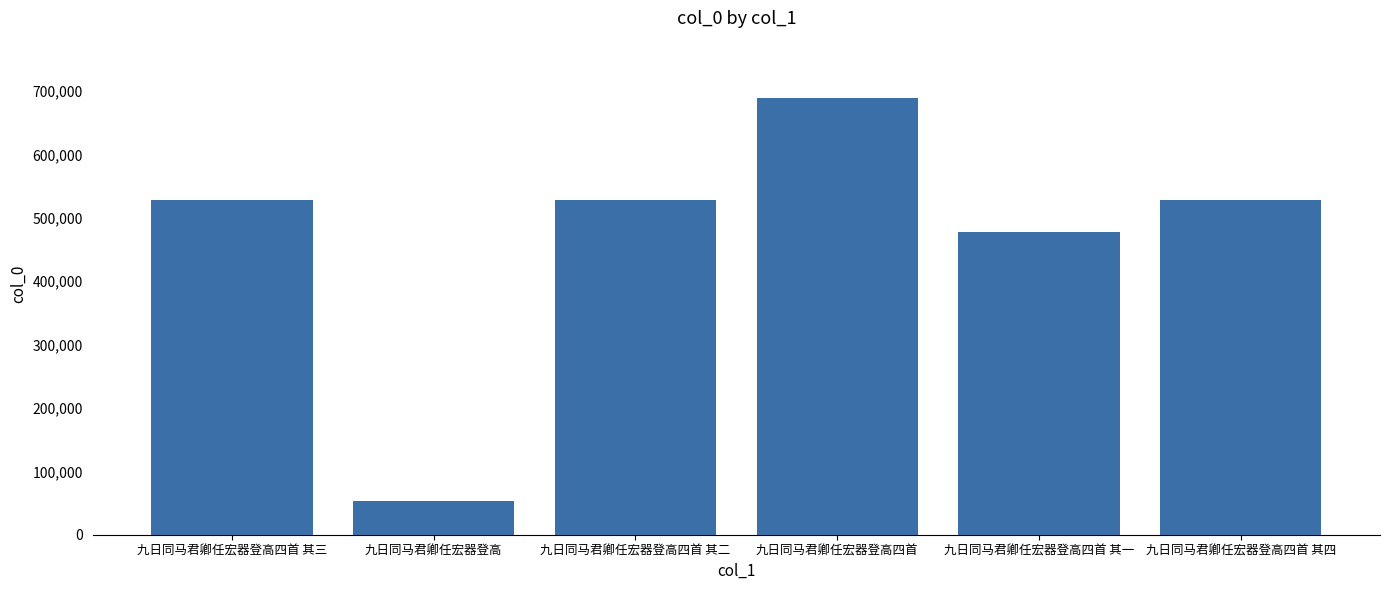

What is the value of the 4th bar from the left?

689132